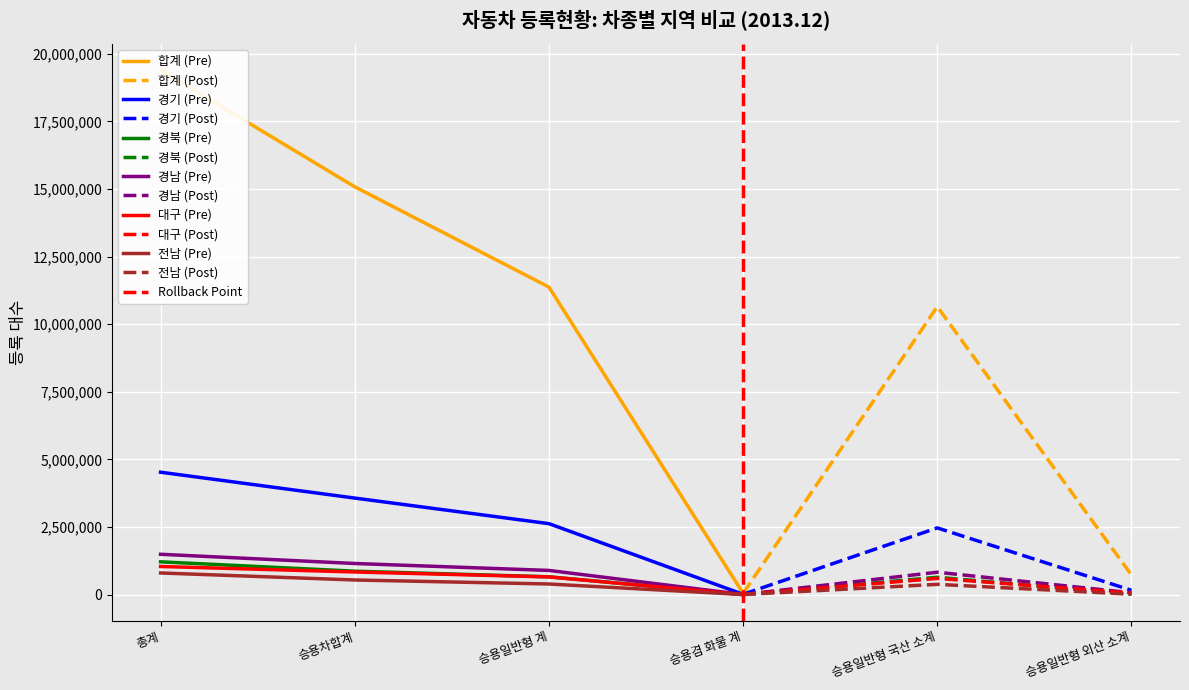

The value of 경남 (Pre) at 승용겸 화물 계 is 2571. True or false?

True